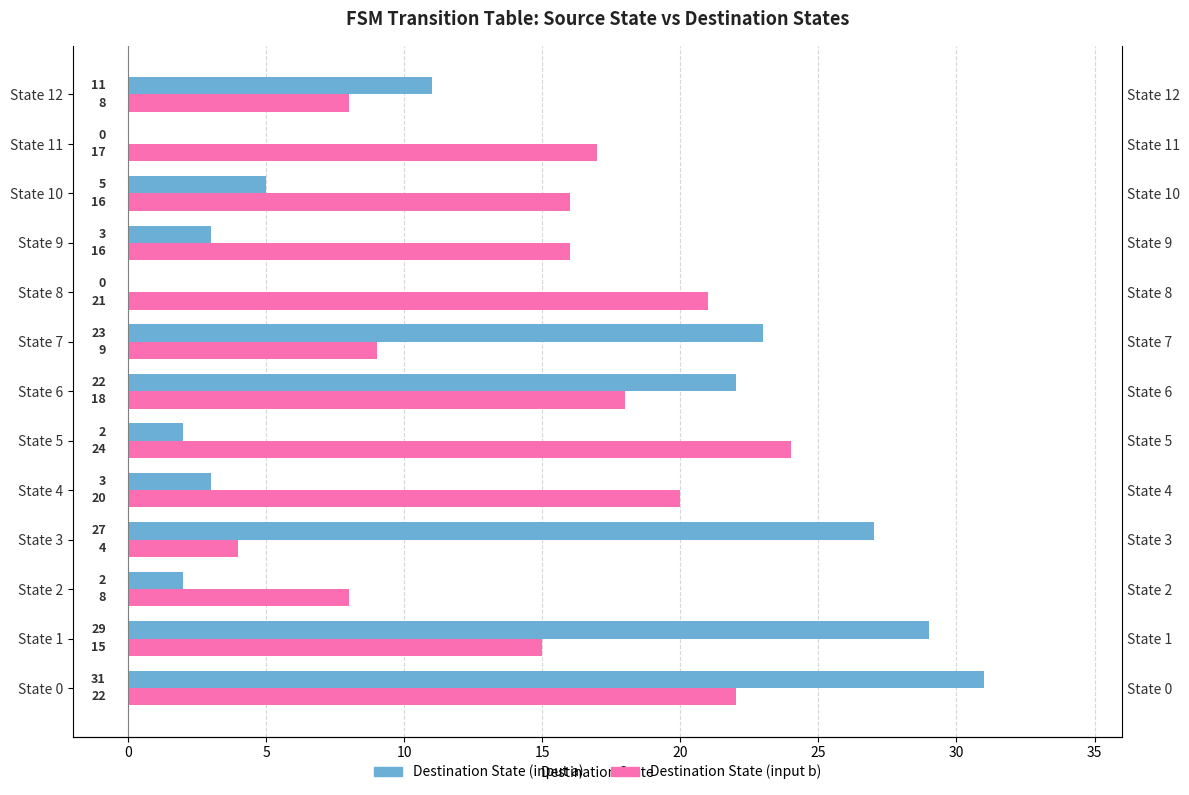

Between 25 and 40, which series saw the biggest shift?

Destination State (input a)